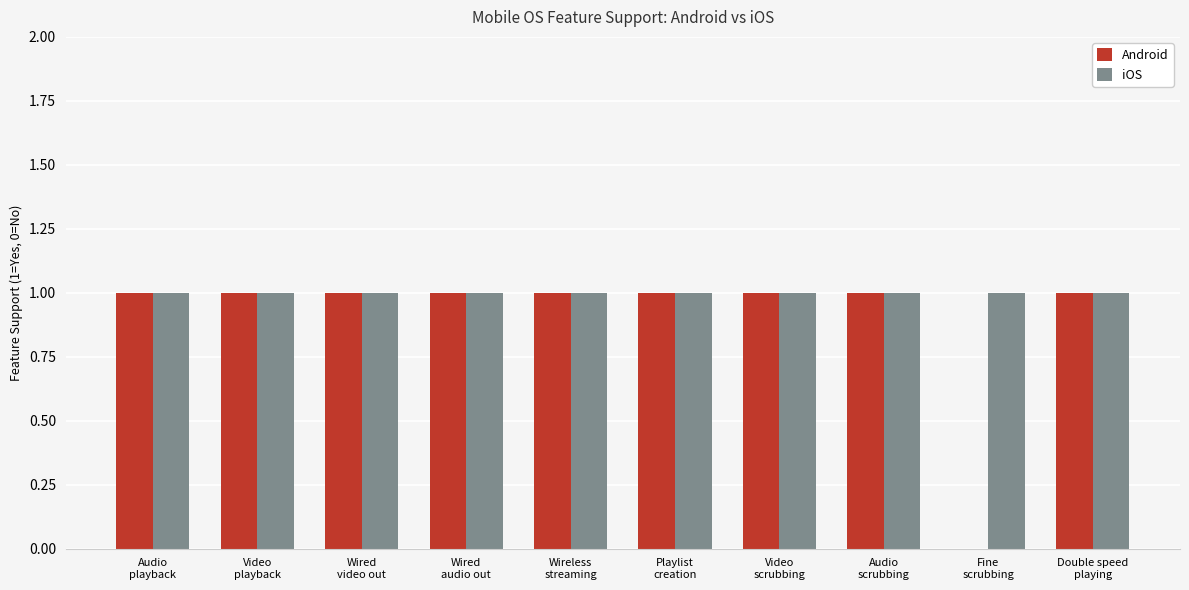

How many data points does each series have?

10